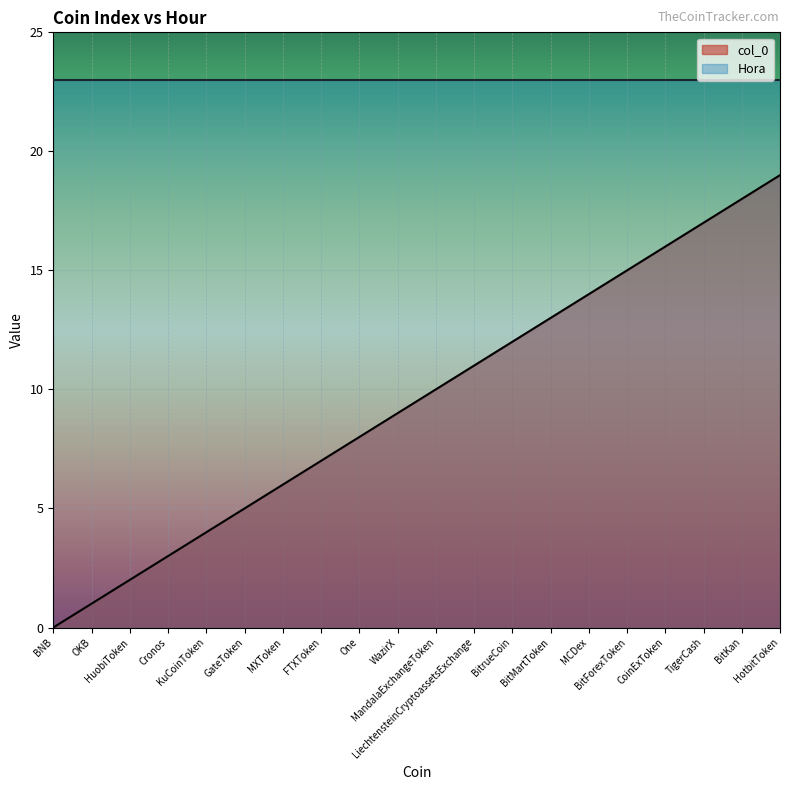

Where does the data first go above 10?

LiechtensteinCryptoassetsExchange